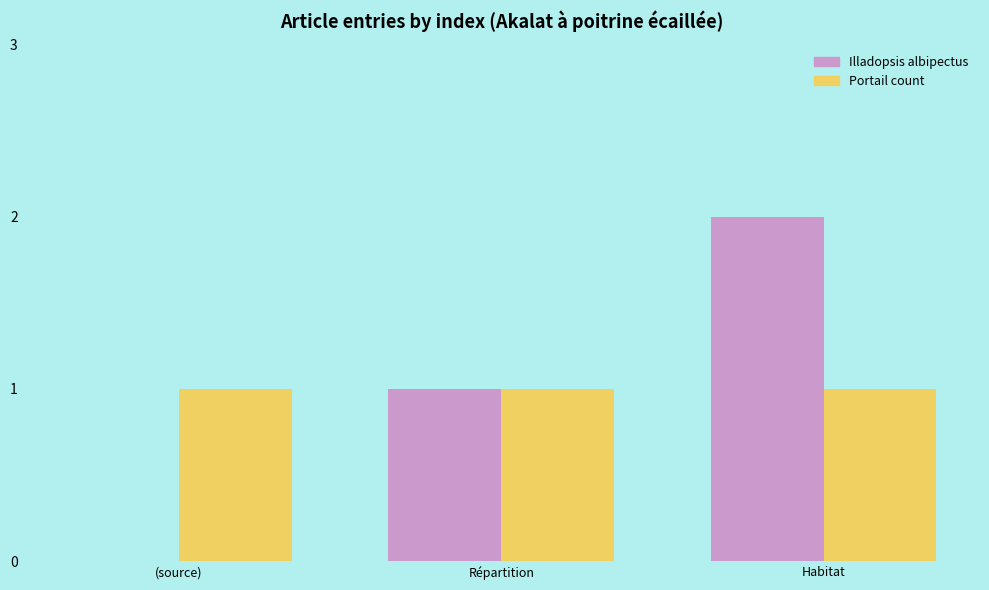

What is the sum of the Illadopsis albipectus values at Répartition and Habitat?

3